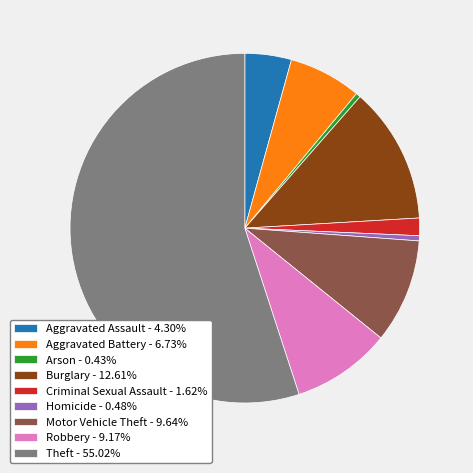

Combined, do Burglary - 12.61% and Arson - 0.43% account for over 50%?

No